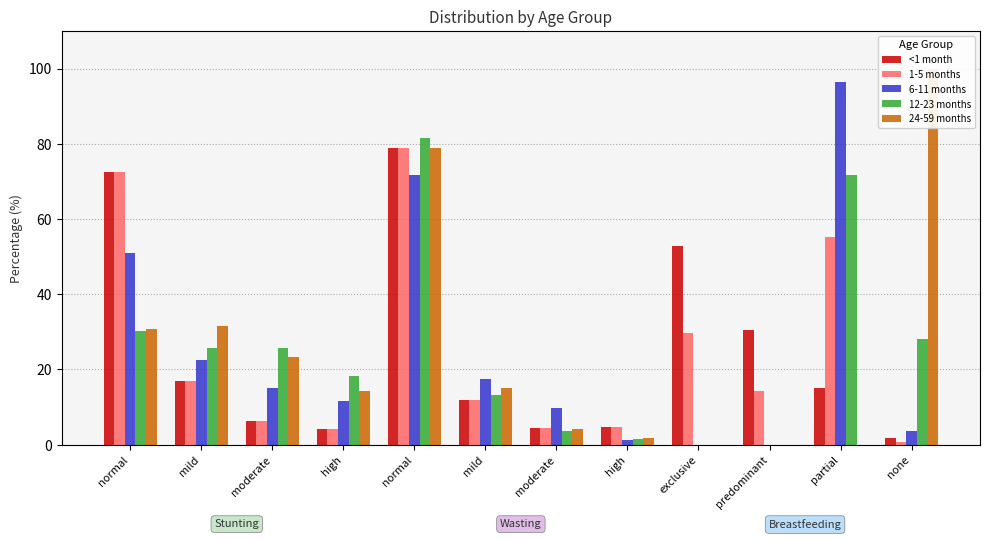

True or false: 12-23 months has a value of 28.2 at none.

True